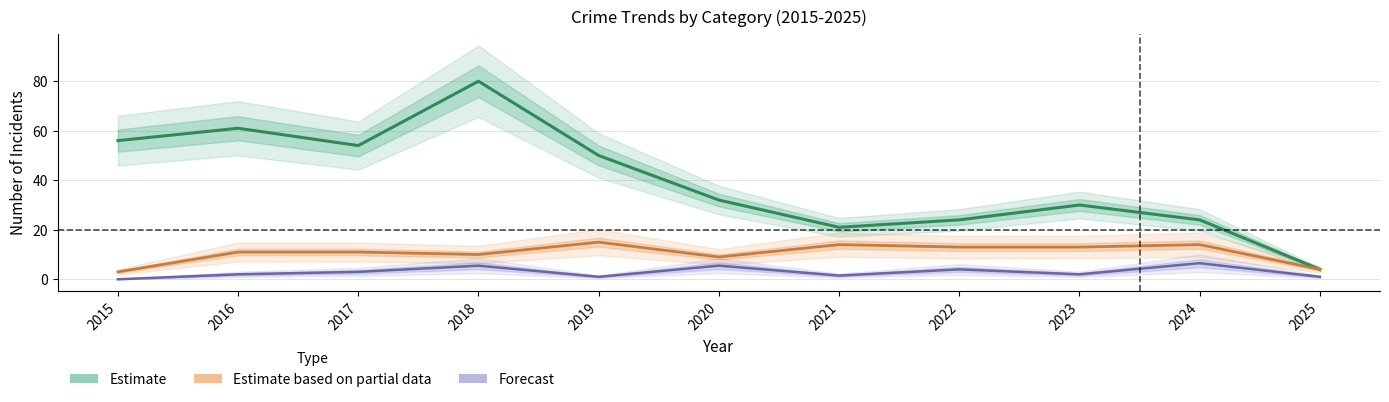

What are all the series names shown in the legend?

Estimate, Estimate based on partial data, Forecast